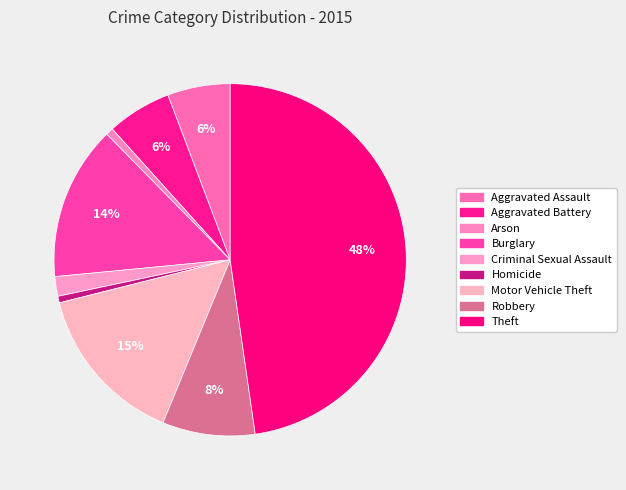

To the nearest percent, what percentage of the pie is Aggravated Battery?

6%